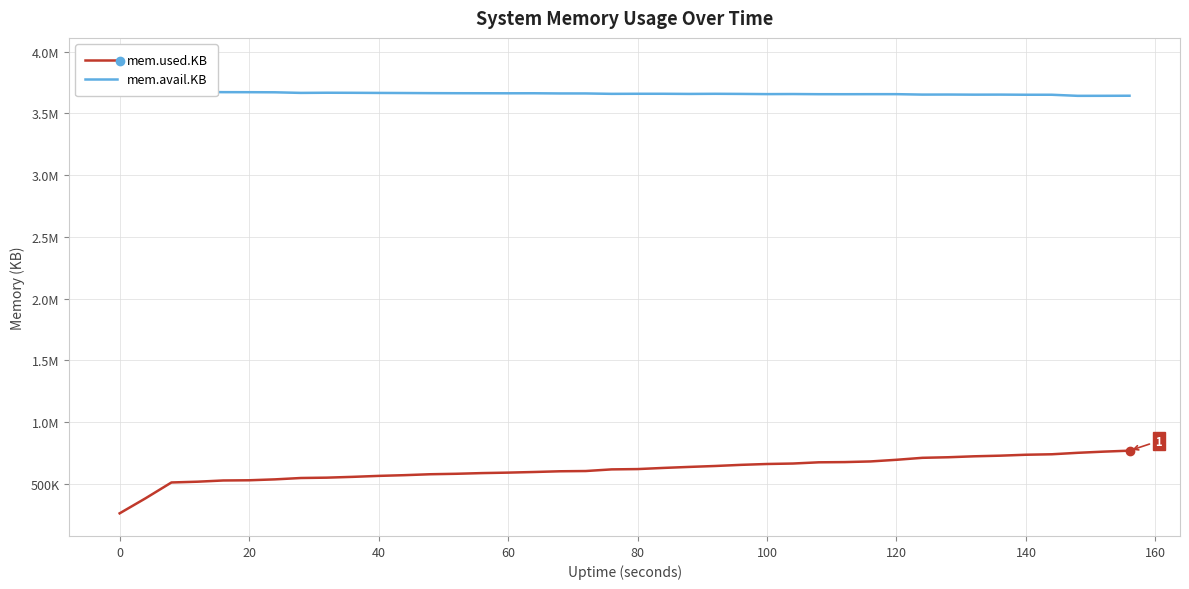

What are all the series names shown in the legend?

mem.used.KB, mem.avail.KB